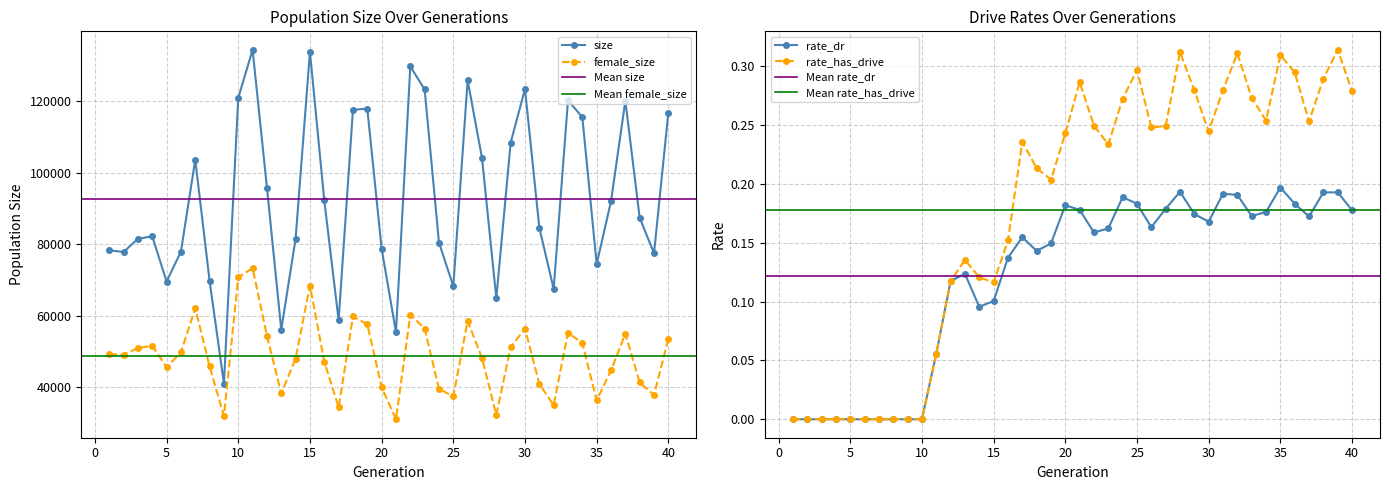

True or false: female_size and rate_dr cross at least once.

False